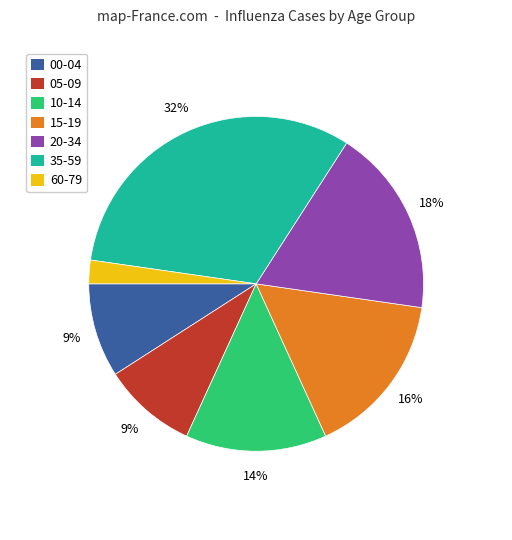

What is the smallest slice in the pie chart?

60-79